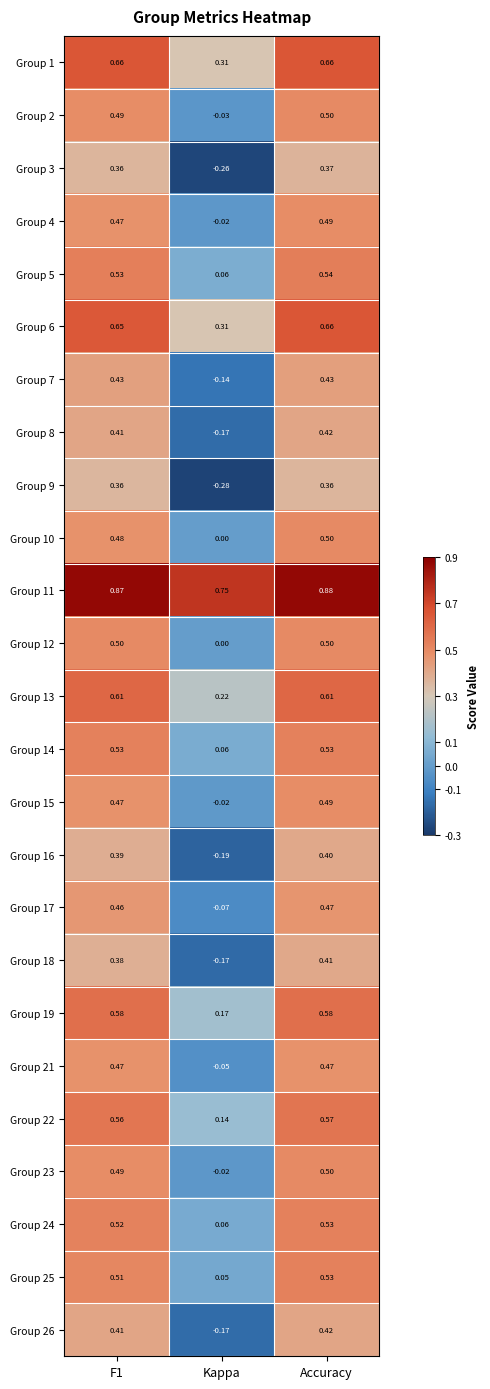

Count the number of data series in this chart.

25